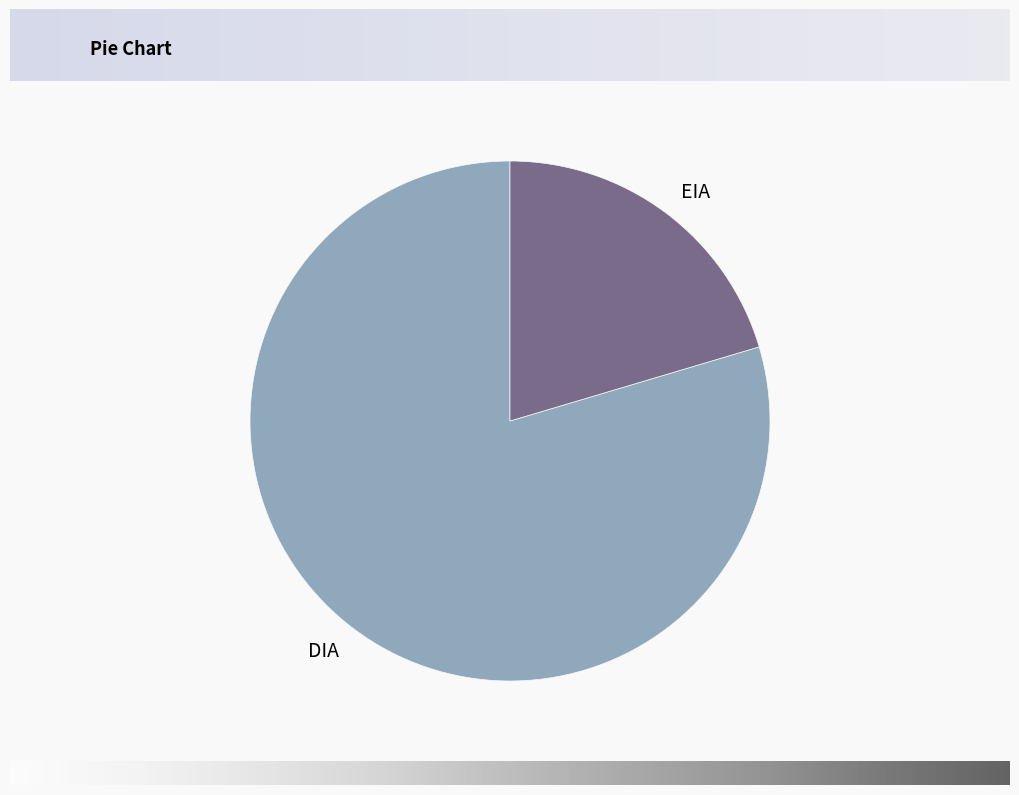

True or false: EIA accounts for 20% of the total.

True